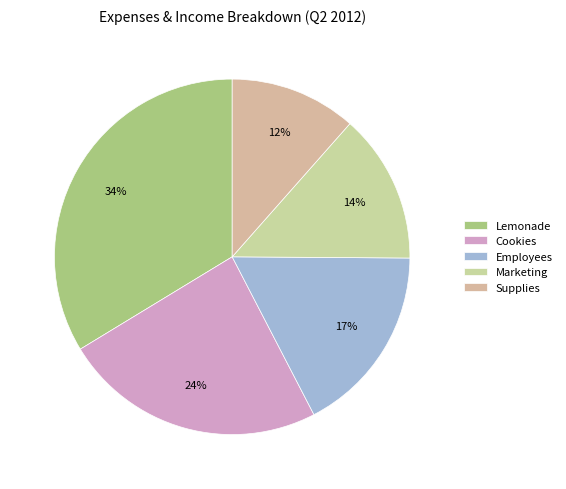

What is the smallest slice in the pie chart?

Supplies